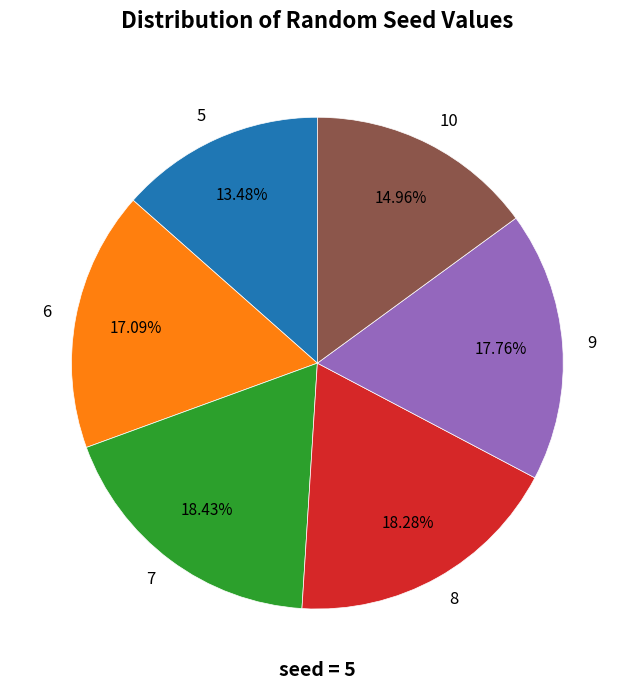

Is the sum of 7 and 10 greater than half?

No